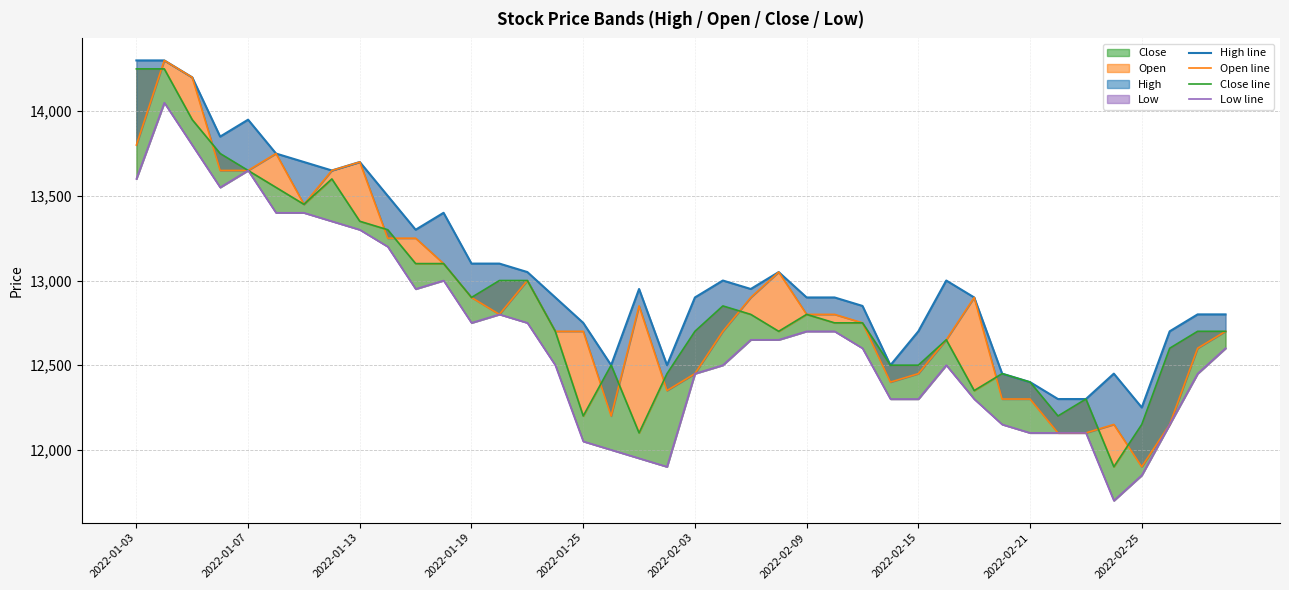

Which has a higher value, 30 or 13?

13